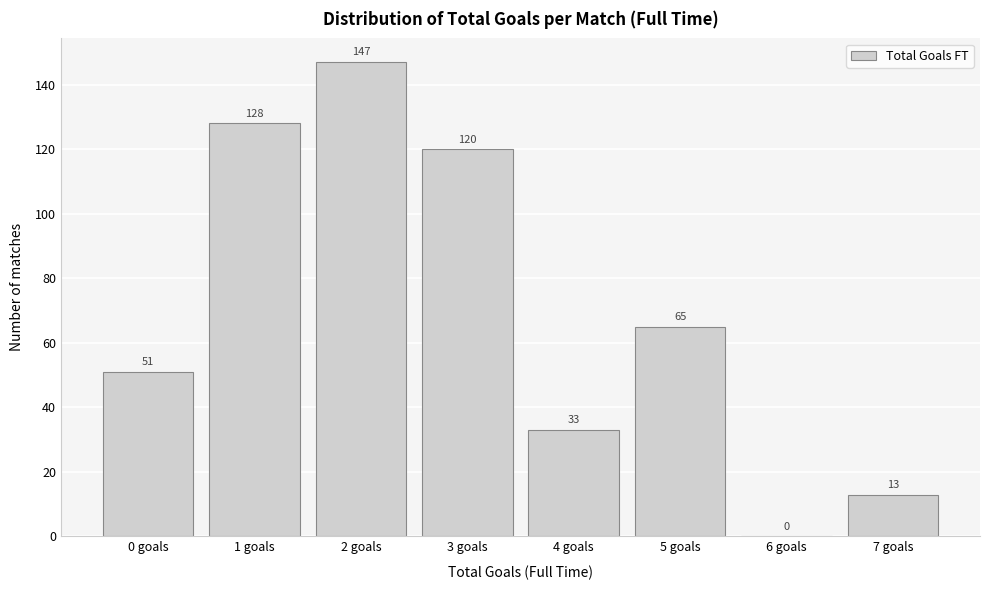

Reading right to left, list all the values displayed in this chart.

7 goals=13	6 goals=0	5 goals=65	4 goals=33	3 goals=120	2 goals=147	1 goals=128	0 goals=51